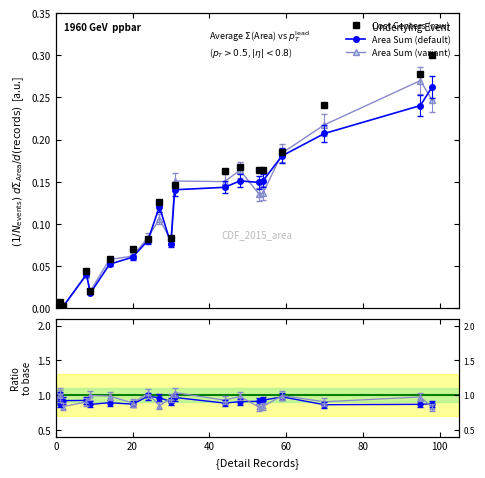

True or false: Area Sum (default) and Cost Centers (raw) intersect in this chart.

False